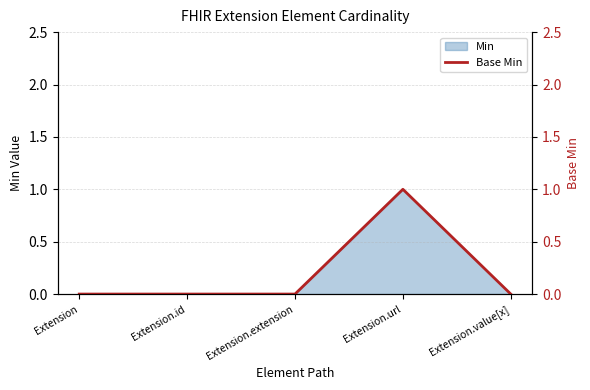

List the labels in order of value, smallest first.

Extension, Extension.id, Extension.extension, Extension.value[x], Extension.url